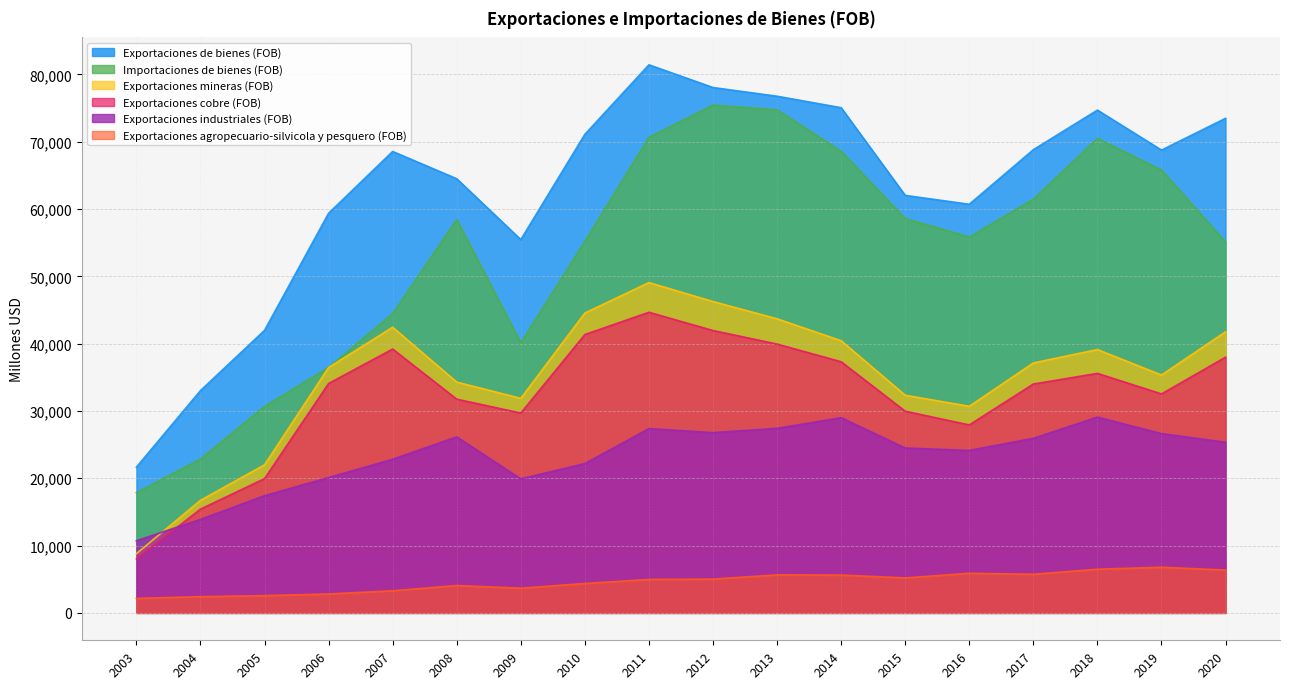

What is the spread (max minus min) of values at 2016?

54836